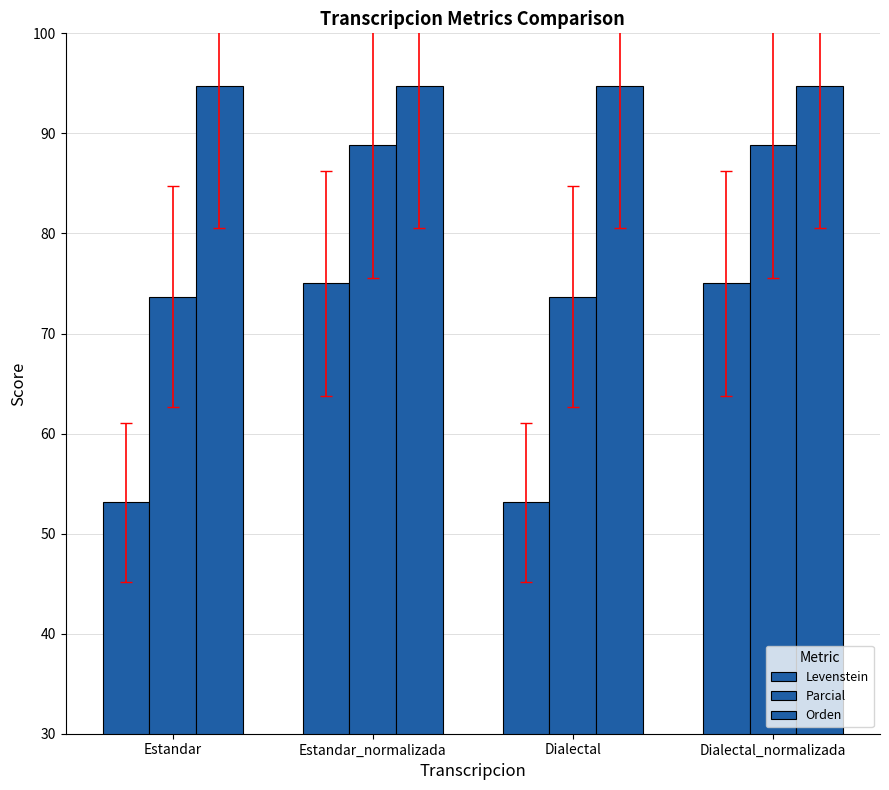

What is the average value of the Parcial series?

81.3